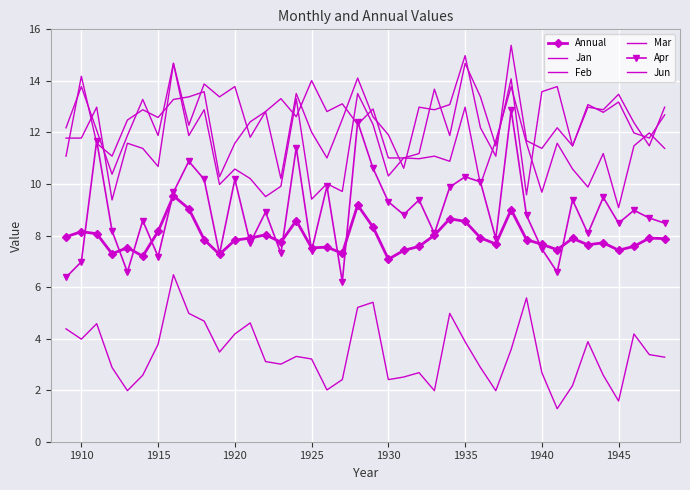

Where is the first local minimum for Jan?

1920